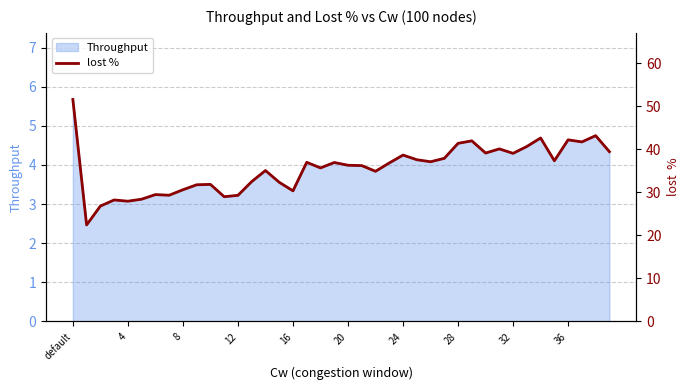

Which category has the lowest value across all series?

4